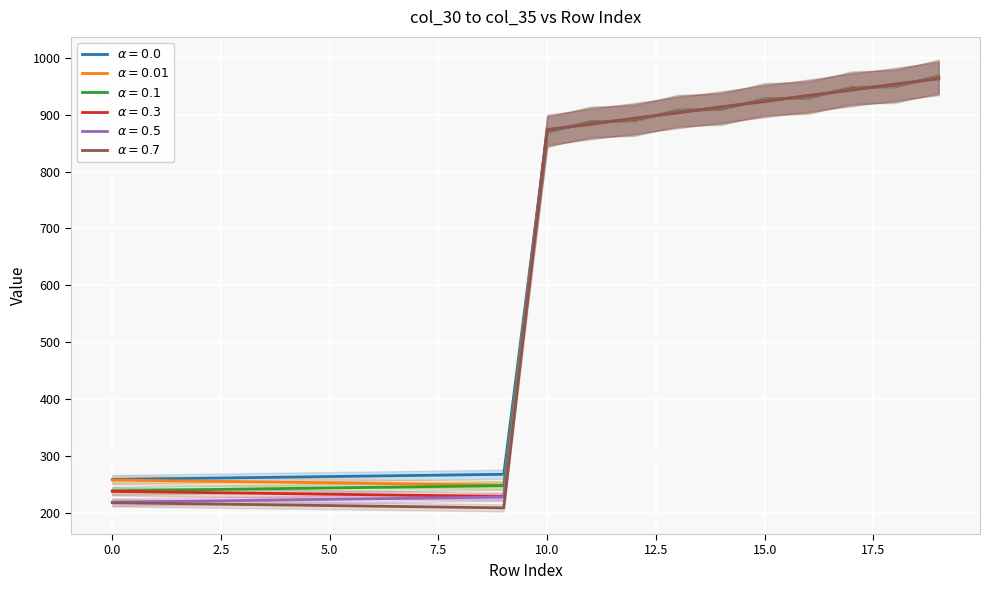

At which label does col_32 reach its peak?

19